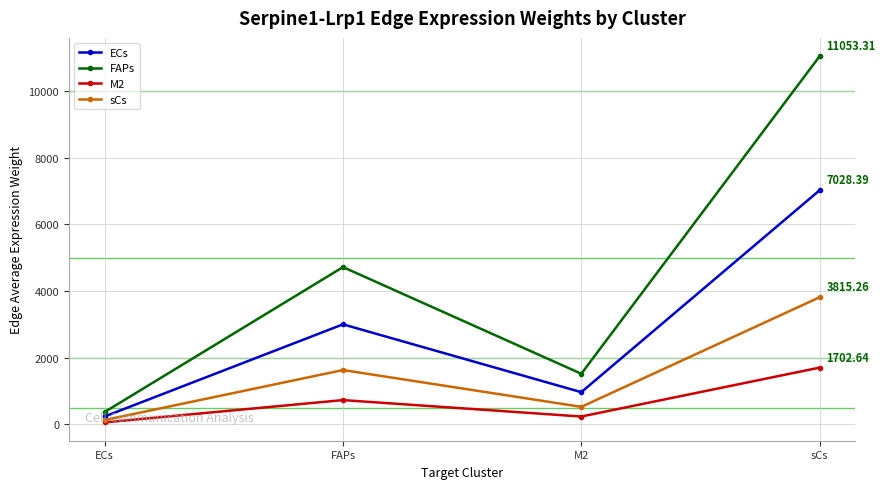

What is the sum of all sCs values?

6096.1